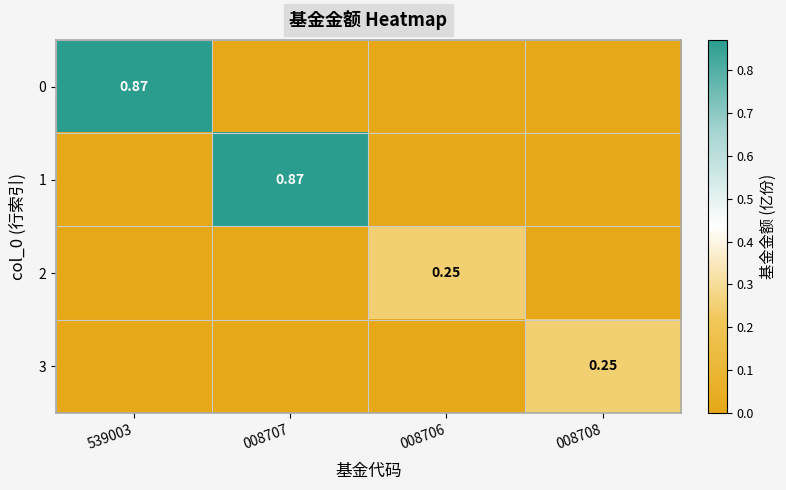

Is the value of 0 at 539003 greater than the value of 1 at 008708?

Yes